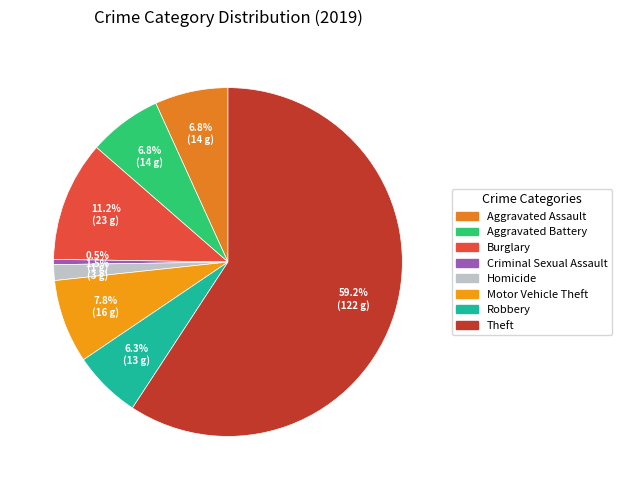

Rank the categories by value from lowest to highest.

Criminal Sexual Assault, Homicide, Robbery, Aggravated Assault, Aggravated Battery, Motor Vehicle Theft, Burglary, Theft